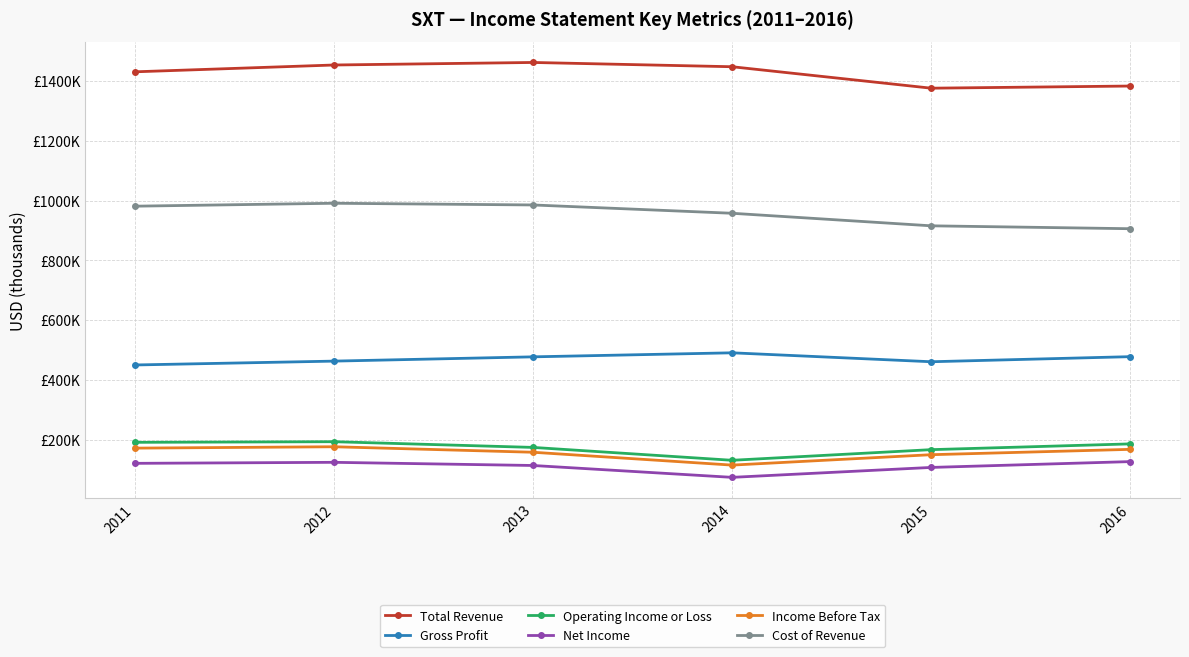

Reading right to left, list all the values displayed in this chart.

Total Revenue: 1383200	1376000	1447800	1462100	1453600	1430800
Gross Profit: 477500	460500	490400	476900	462600	449700
Operating Income or Loss: 185600	166300	130700	173800	192900	190800
Net Income: 126300	106800	73600	113300	123900	120500
Income Before Tax: 167300	149400	114600	157600	176000	171400
Cost of Revenue: 905700	915400	957400	985200	990900	981100